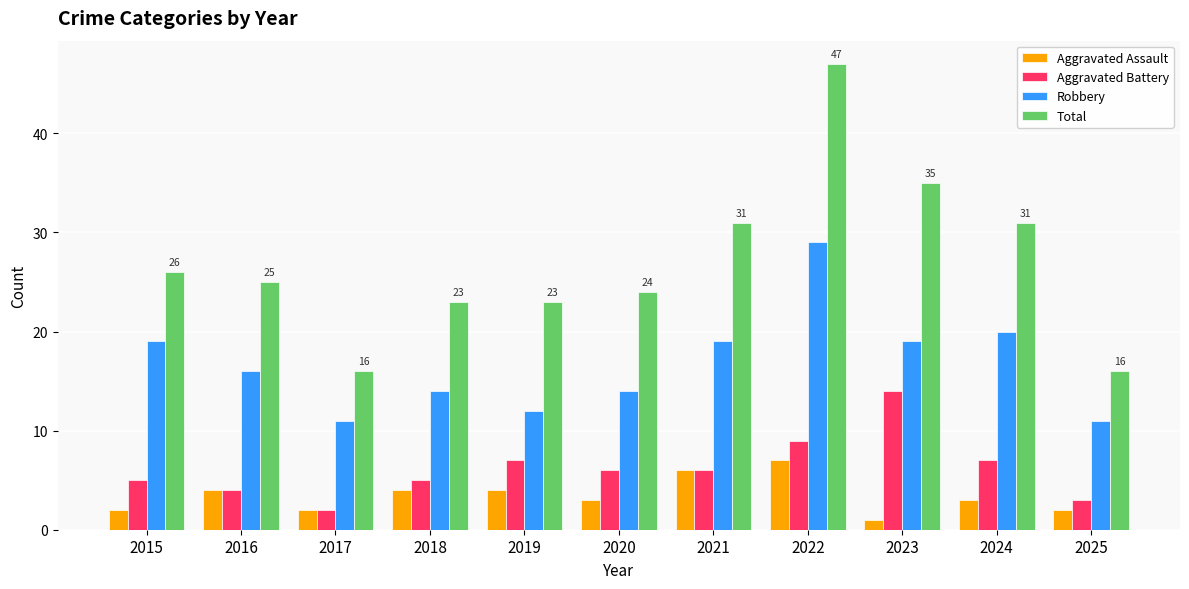

Reading left to right, transcribe all the data shown in this chart.

Aggravated Assault: 2015=2	2016=4	2017=2	2018=4	2019=4	2020=3	2021=6	2022=7	2023=1	2024=3	2025=2
Aggravated Battery: 2015=5	2016=4	2017=2	2018=5	2019=7	2020=6	2021=6	2022=9	2023=14	2024=7	2025=3
Robbery: 2015=19	2016=16	2017=11	2018=14	2019=12	2020=14	2021=19	2022=29	2023=19	2024=20	2025=11
Total: 2015=26	2016=25	2017=16	2018=23	2019=23	2020=24	2021=31	2022=47	2023=35	2024=31	2025=16